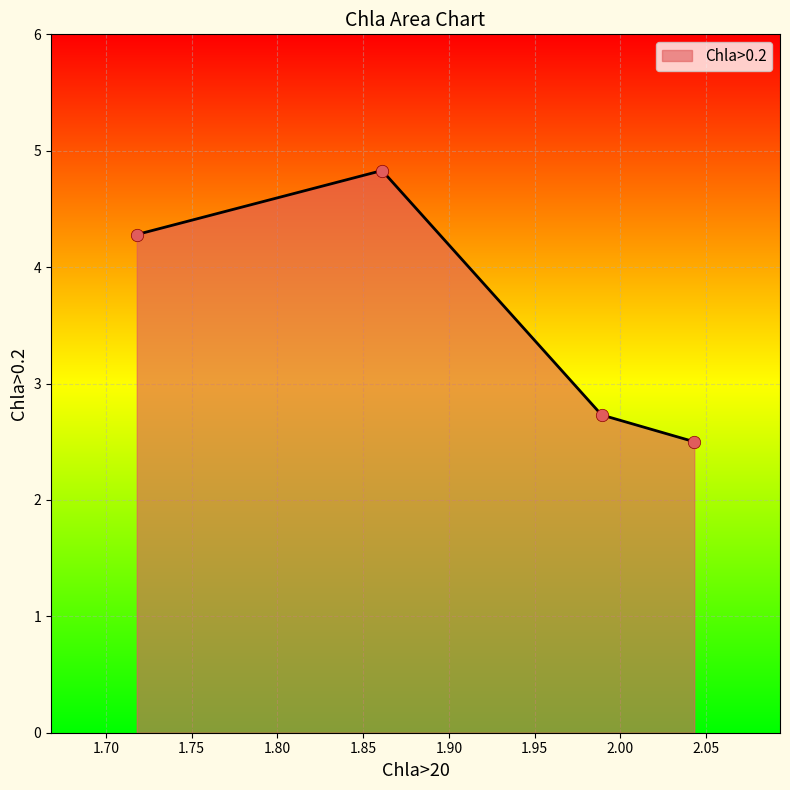

What is the maximum value shown in the chart?

4.8